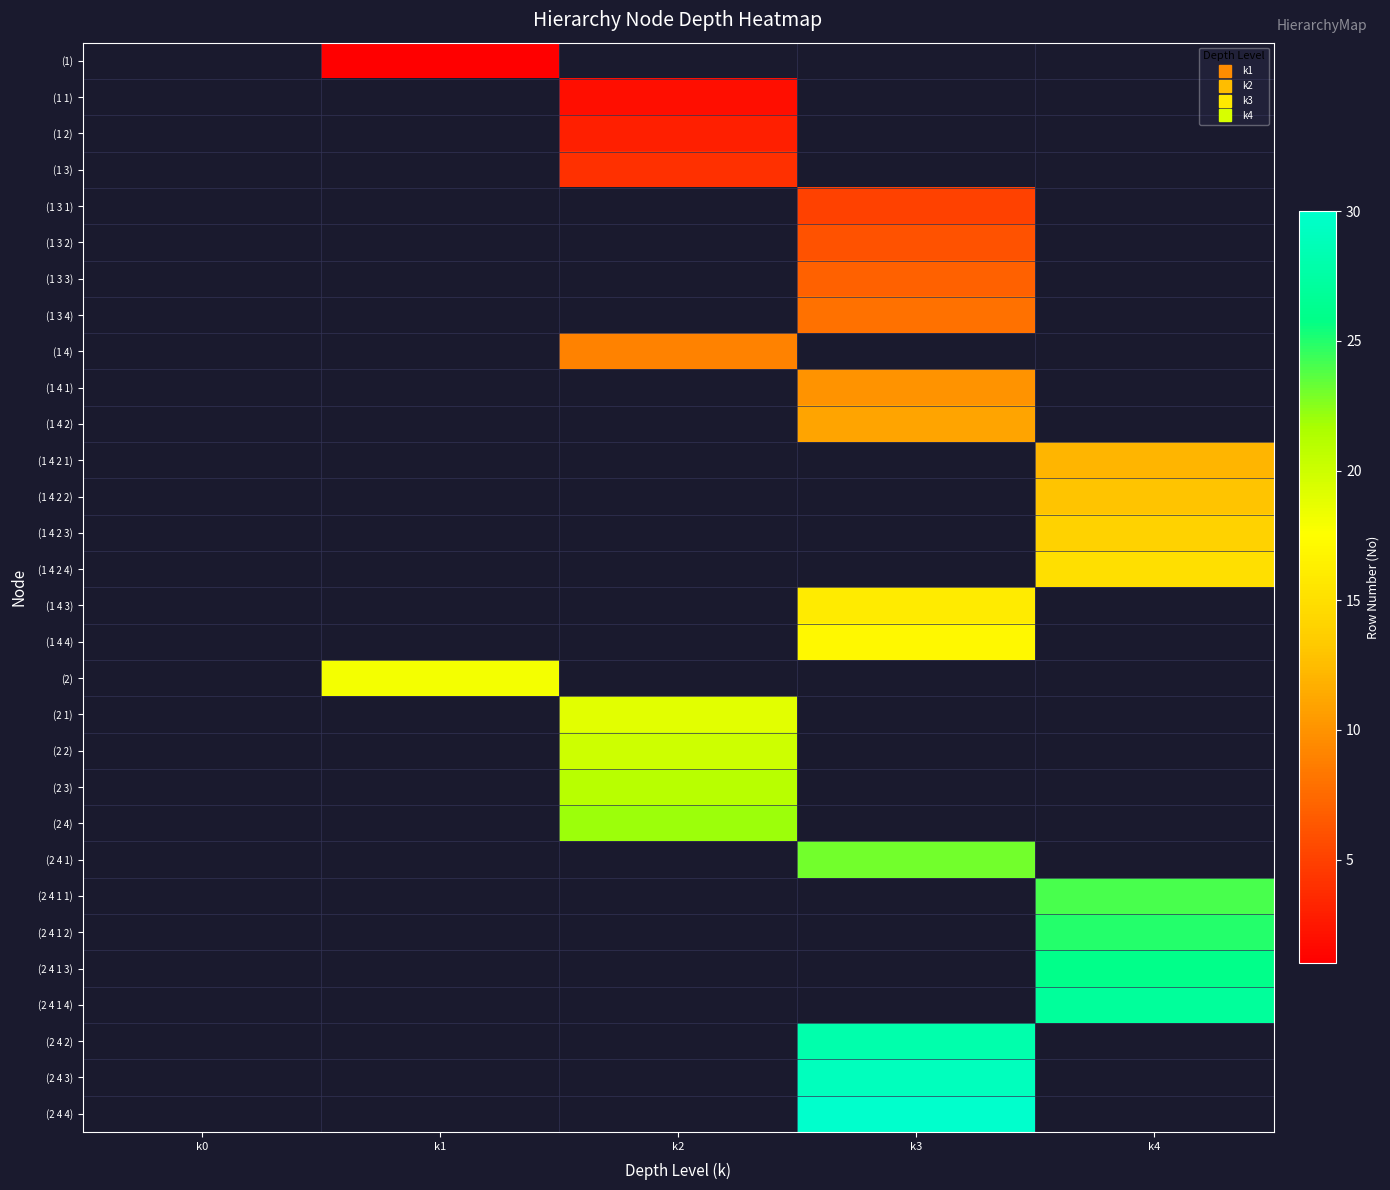

Count the number of data series in this chart.

30